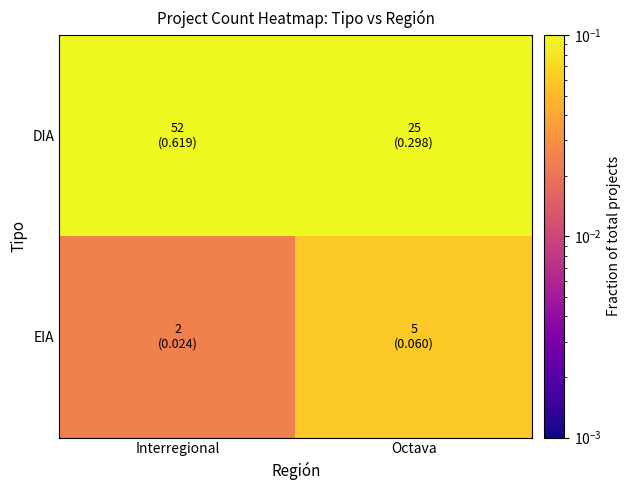

What is the total value across all series at Octava?

0.4